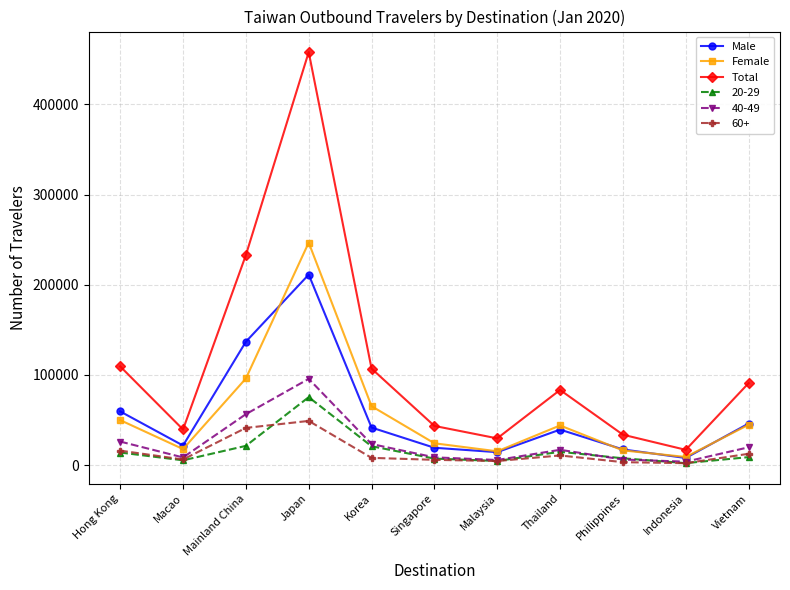

At which label does Total first exceed 83353?

Hong Kong